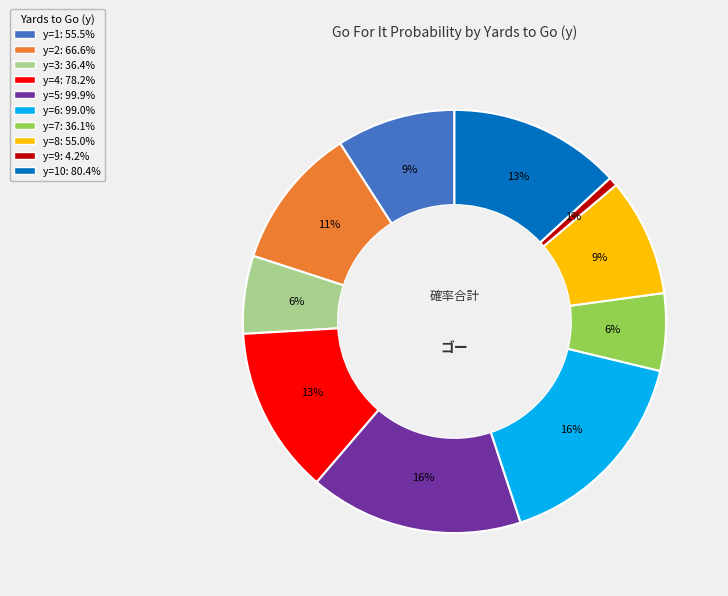

To the nearest percent, what is the average slice percentage?

10%